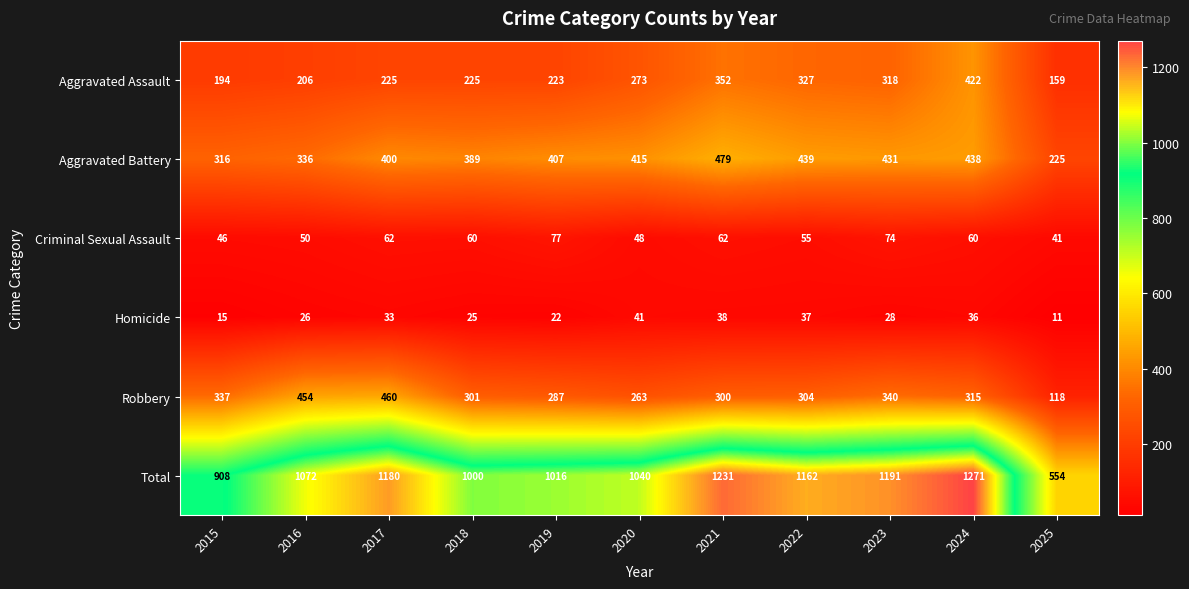

Count the number of data series in this chart.

6